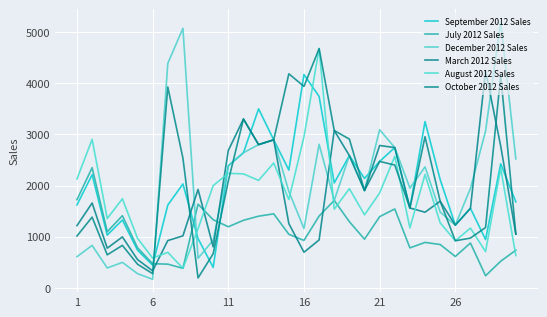

After their last crossing, which series has the higher values: September 2012 Sales or August 2012 Sales?

September 2012 Sales